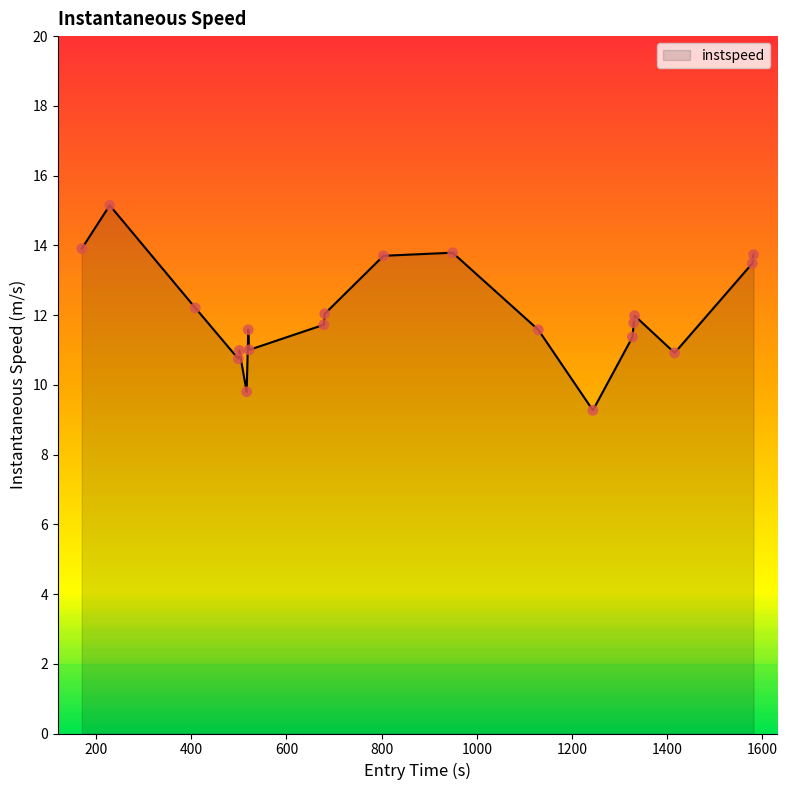

What is the minimum value shown in the chart?

9.3